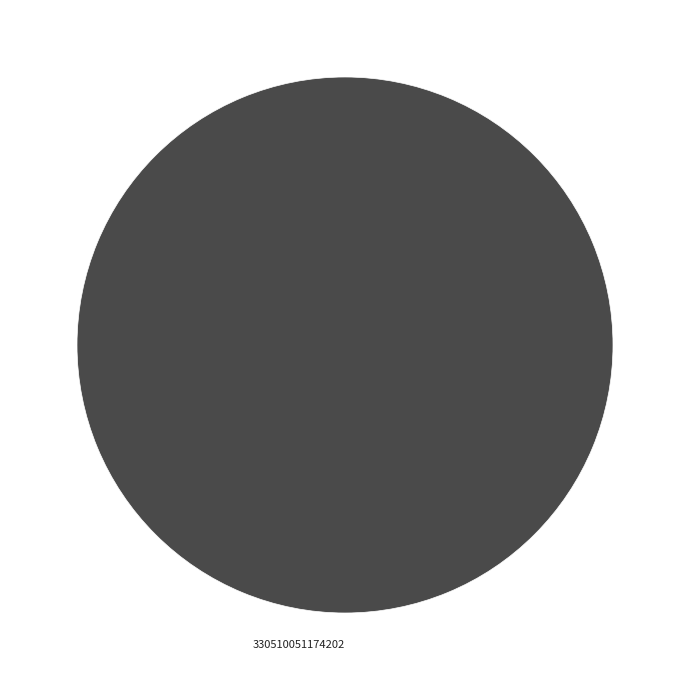

Is it true that 330510051174202 is 92% of the pie?

False